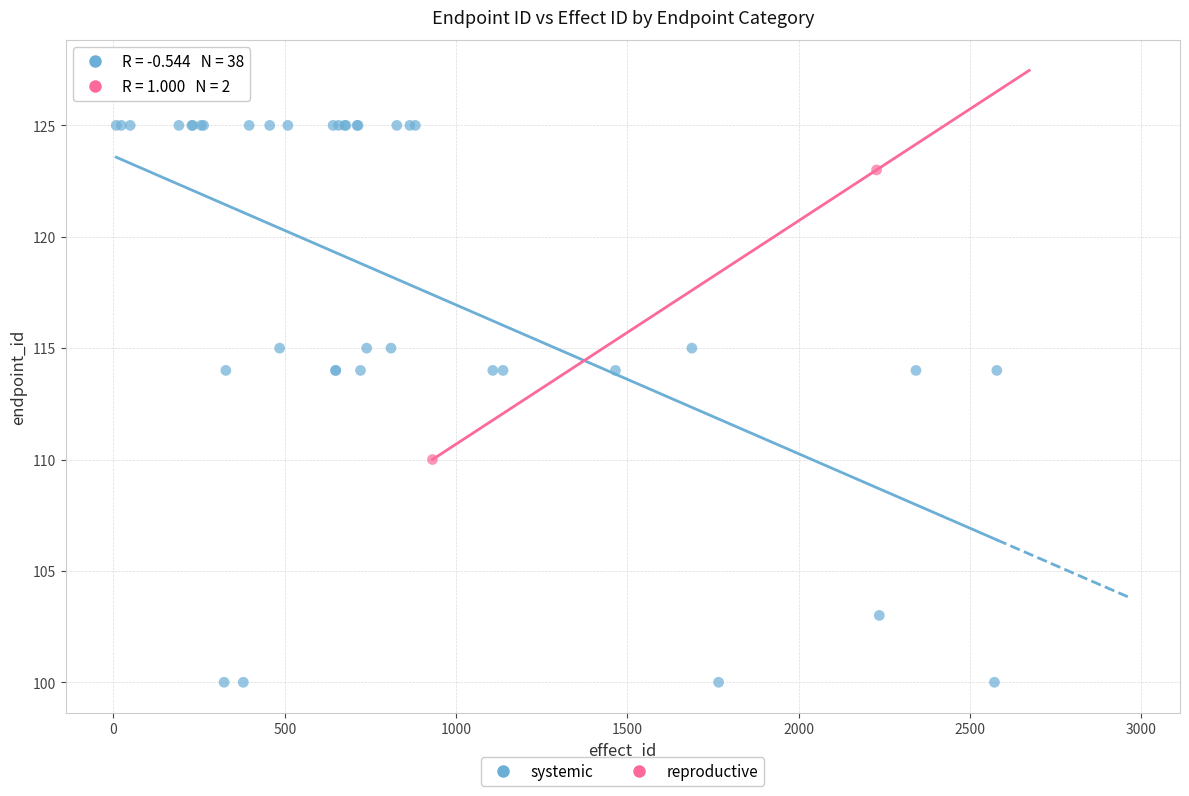

What are all the series names shown in the legend?

systemic, reproductive